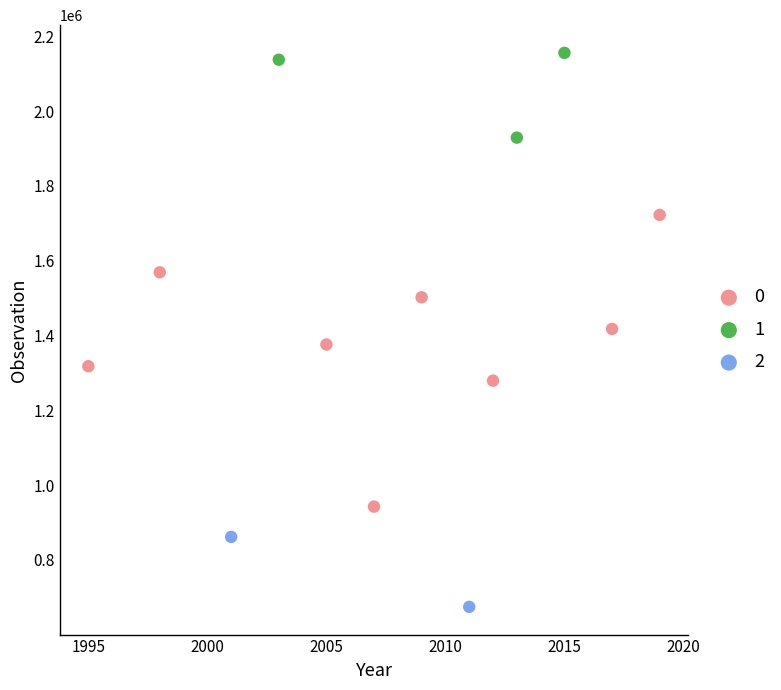

Which series contains the lowest Y value?

2